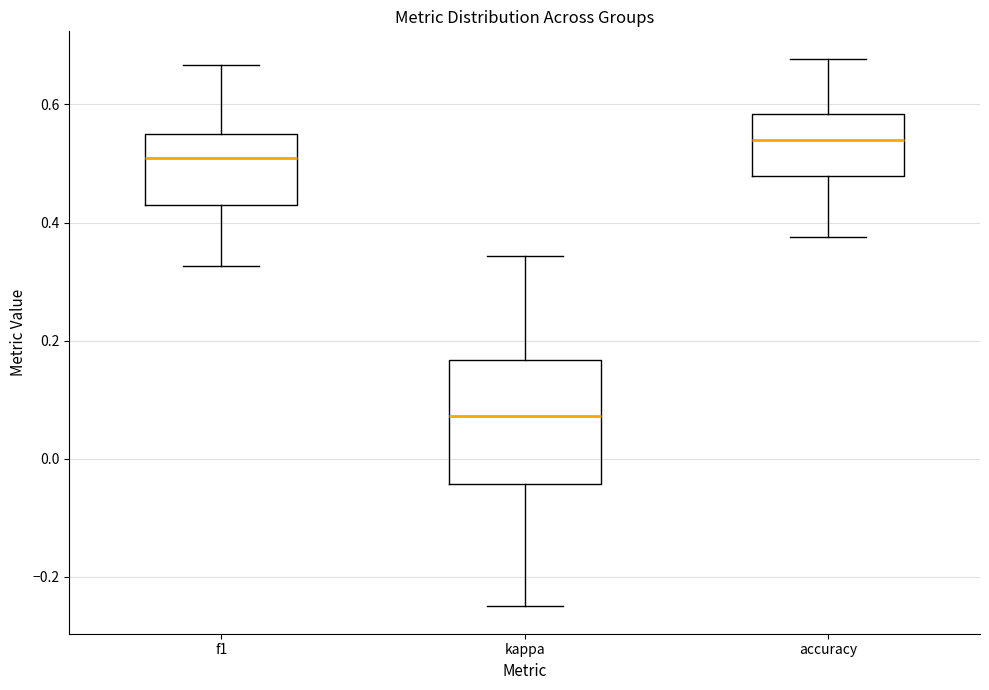

Reading left to right, read every box against the y-axis: the position of its median line, the range the box covers, and the ends of its whiskers. The values are not printed on the chart, so give them approximately, as read against the axis.

f1: median 0.50, box 0.42 to 0.56, whiskers 0.32 to 0.66
kappa: median 0.08, box -0.04 to 0.16, whiskers -0.24 to 0.34
accuracy: median 0.54, box 0.48 to 0.58, whiskers 0.38 to 0.68